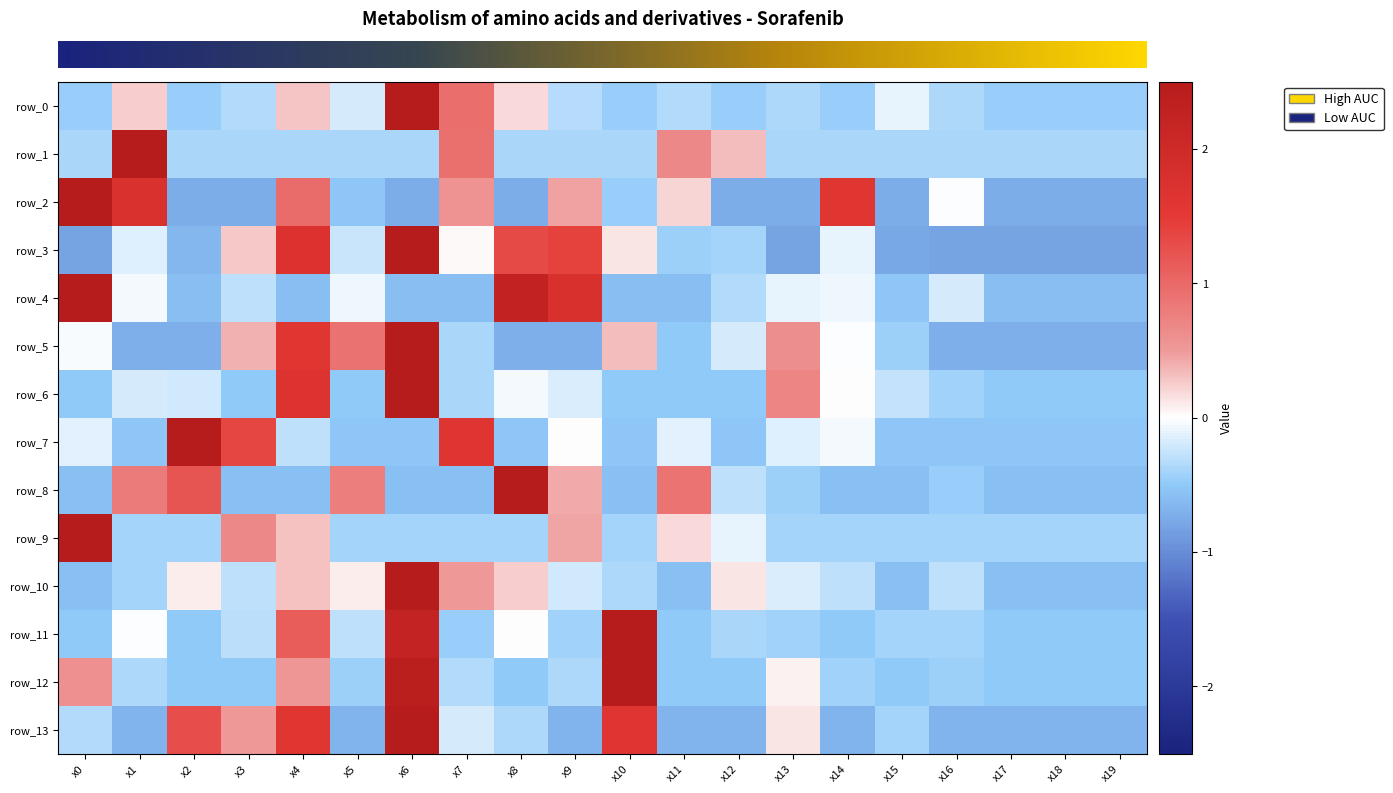

Reading left to right, list all the values displayed in this chart.

row_0: x0=-0.5	x1=0.2	x2=-0.5	x3=-0.3	x4=0.3	x5=-0.2	x6=4.1	x7=0.9	x8=0.2	x9=-0.3	x10=-0.5	x11=-0.4	x12=-0.5	x13=-0.4	x14=-0.5	x15=-0.1	x16=-0.4	x17=-0.5	x18=-0.5	x19=-0.5
row_1: x0=-0.4	x1=4.0	x2=-0.4	x3=-0.4	x4=-0.4	x5=-0.4	x6=-0.4	x7=0.9	x8=-0.4	x9=-0.4	x10=-0.4	x11=0.7	x12=0.3	x13=-0.4	x14=-0.4	x15=-0.4	x16=-0.4	x17=-0.4	x18=-0.4	x19=-0.4
row_2: x0=2.7	x1=1.8	x2=-0.7	x3=-0.7	x4=1.0	x5=-0.5	x6=-0.7	x7=0.6	x8=-0.7	x9=0.5	x10=-0.5	x11=0.2	x12=-0.7	x13=-0.7	x14=1.6	x15=-0.7	x16=-0.0	x17=-0.7	x18=-0.7	x19=-0.7
row_3: x0=-0.8	x1=-0.1	x2=-0.7	x3=0.3	x4=1.7	x5=-0.2	x6=2.8	x7=0.0	x8=1.3	x9=1.4	x10=0.1	x11=-0.4	x12=-0.4	x13=-0.8	x14=-0.1	x15=-0.8	x16=-0.8	x17=-0.8	x18=-0.8	x19=-0.8
row_4: x0=2.9	x1=-0.1	x2=-0.6	x3=-0.3	x4=-0.6	x5=-0.1	x6=-0.6	x7=-0.6	x8=2.2	x9=1.8	x10=-0.6	x11=-0.6	x12=-0.3	x13=-0.1	x14=-0.1	x15=-0.5	x16=-0.2	x17=-0.6	x18=-0.6	x19=-0.6
row_5: x0=-0.0	x1=-0.7	x2=-0.7	x3=0.4	x4=1.6	x5=0.9	x6=3.4	x7=-0.4	x8=-0.7	x9=-0.7	x10=0.3	x11=-0.5	x12=-0.2	x13=0.6	x14=-0.0	x15=-0.4	x16=-0.7	x17=-0.7	x18=-0.7	x19=-0.7
row_6: x0=-0.5	x1=-0.2	x2=-0.2	x3=-0.5	x4=1.7	x5=-0.5	x6=3.7	x7=-0.4	x8=-0.0	x9=-0.2	x10=-0.5	x11=-0.5	x12=-0.5	x13=0.7	x14=0.0	x15=-0.3	x16=-0.4	x17=-0.5	x18=-0.5	x19=-0.5
row_7: x0=-0.1	x1=-0.5	x2=3.5	x3=1.4	x4=-0.3	x5=-0.5	x6=-0.5	x7=1.6	x8=-0.5	x9=0.0	x10=-0.5	x11=-0.1	x12=-0.5	x13=-0.2	x14=-0.0	x15=-0.5	x16=-0.5	x17=-0.5	x18=-0.5	x19=-0.5
row_8: x0=-0.6	x1=0.8	x2=1.2	x3=-0.6	x4=-0.6	x5=0.8	x6=-0.6	x7=-0.6	x8=3.5	x9=0.4	x10=-0.6	x11=0.9	x12=-0.3	x13=-0.4	x14=-0.6	x15=-0.6	x16=-0.5	x17=-0.6	x18=-0.6	x19=-0.6
row_9: x0=4.1	x1=-0.4	x2=-0.4	x3=0.7	x4=0.3	x5=-0.4	x6=-0.4	x7=-0.4	x8=-0.4	x9=0.4	x10=-0.4	x11=0.2	x12=-0.1	x13=-0.4	x14=-0.4	x15=-0.4	x16=-0.4	x17=-0.4	x18=-0.4	x19=-0.4
row_10: x0=-0.6	x1=-0.4	x2=0.1	x3=-0.3	x4=0.3	x5=0.1	x6=4.1	x7=0.5	x8=0.2	x9=-0.2	x10=-0.4	x11=-0.6	x12=0.1	x13=-0.2	x14=-0.3	x15=-0.6	x16=-0.3	x17=-0.6	x18=-0.6	x19=-0.6
row_11: x0=-0.5	x1=-0.0	x2=-0.5	x3=-0.3	x4=1.1	x5=-0.3	x6=2.2	x7=-0.5	x8=0.0	x9=-0.4	x10=3.3	x11=-0.5	x12=-0.4	x13=-0.4	x14=-0.5	x15=-0.4	x16=-0.4	x17=-0.5	x18=-0.5	x19=-0.5
row_12: x0=0.6	x1=-0.4	x2=-0.5	x3=-0.5	x4=0.5	x5=-0.4	x6=2.4	x7=-0.3	x8=-0.5	x9=-0.4	x10=3.2	x11=-0.5	x12=-0.5	x13=0.1	x14=-0.4	x15=-0.5	x16=-0.4	x17=-0.5	x18=-0.5	x19=-0.5
row_13: x0=-0.3	x1=-0.7	x2=1.3	x3=0.5	x4=1.6	x5=-0.7	x6=2.9	x7=-0.2	x8=-0.4	x9=-0.7	x10=1.6	x11=-0.7	x12=-0.7	x13=0.1	x14=-0.7	x15=-0.4	x16=-0.7	x17=-0.7	x18=-0.7	x19=-0.7